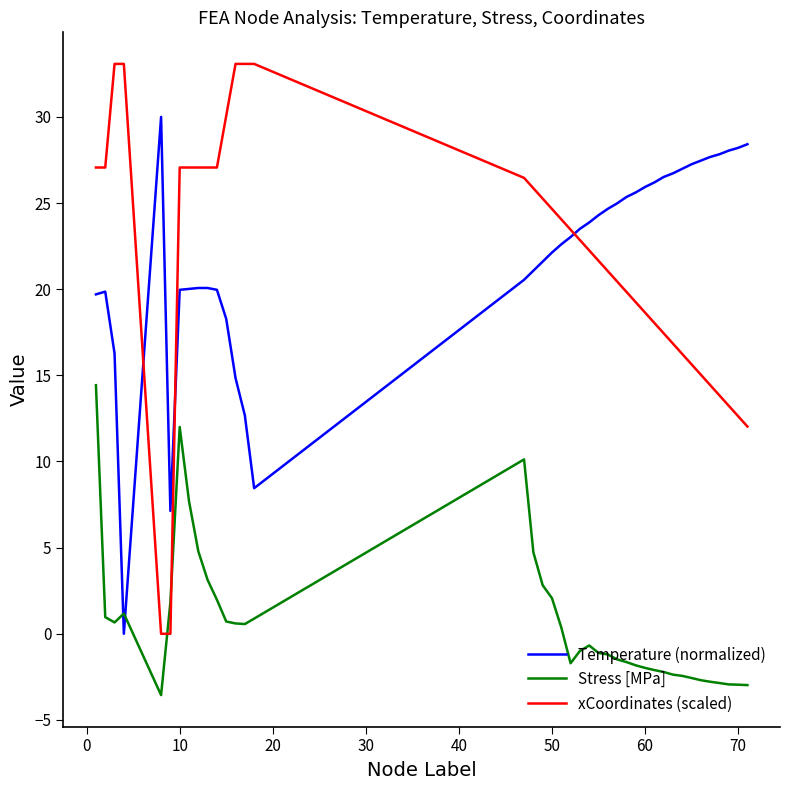

Rank the series by their maximum value, from lowest to highest.

Stress [MPa], Temperature (normalized), xCoordinates (scaled)